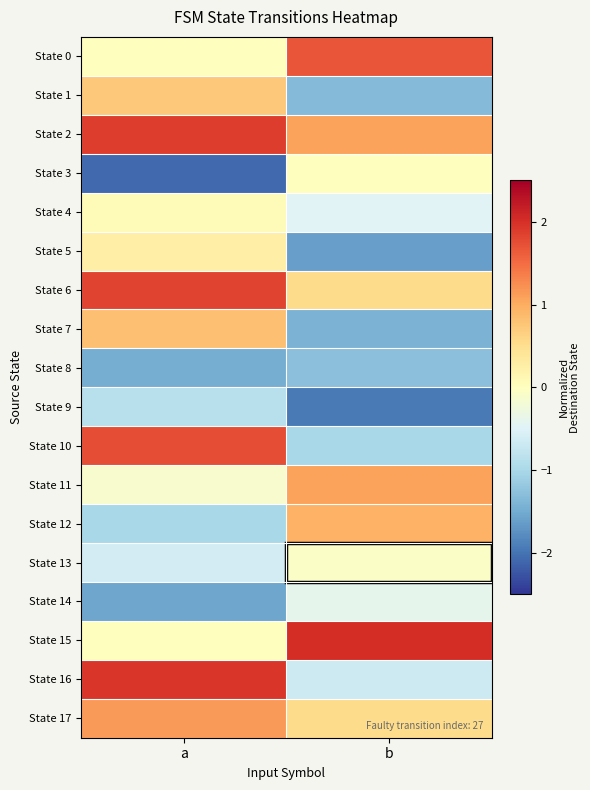

Which series has the largest total across all categories?

State 2